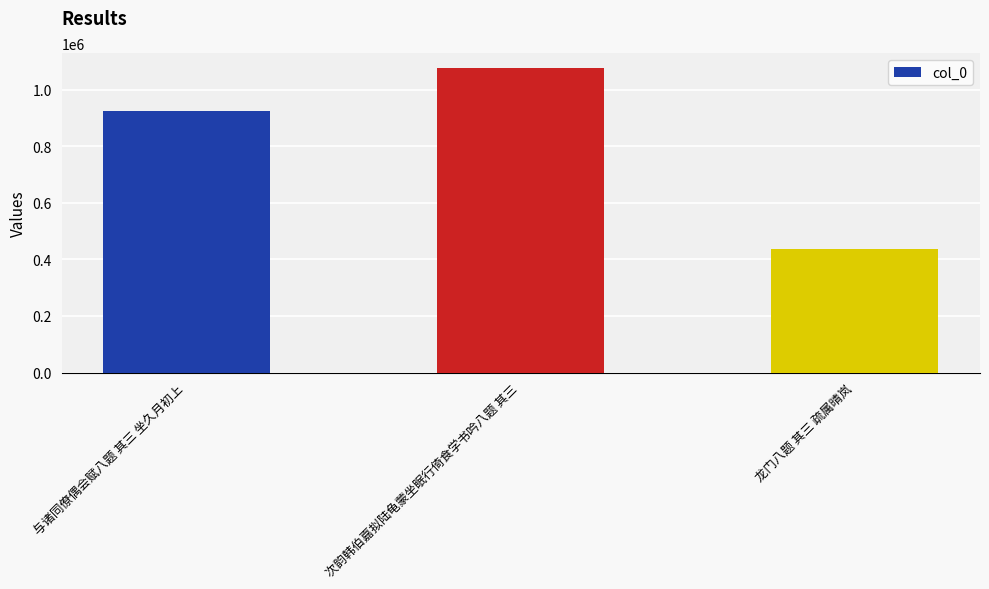

Are the bars grouped side by side (vs. stacked)?

No